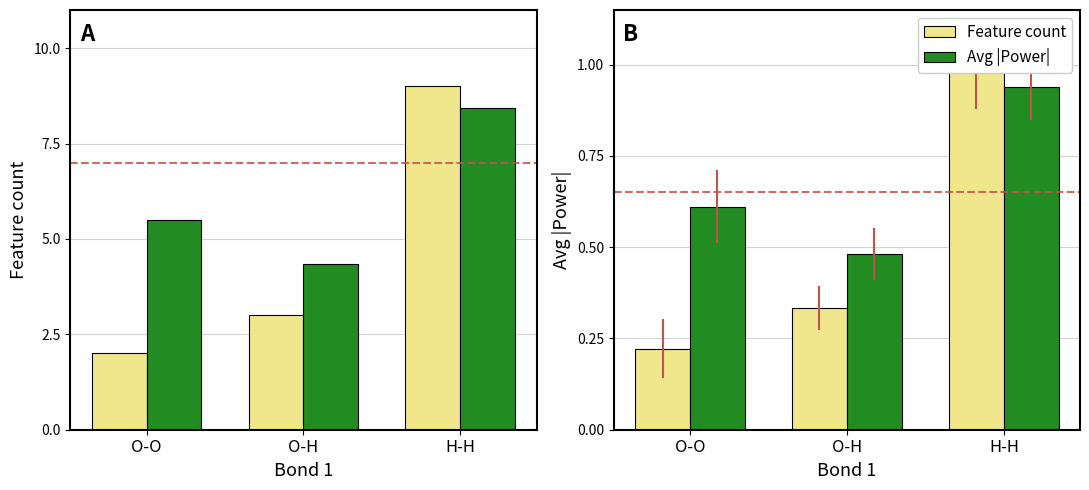

What is the value of the Avg |Power| bar at the 3rd from the left?

0.9